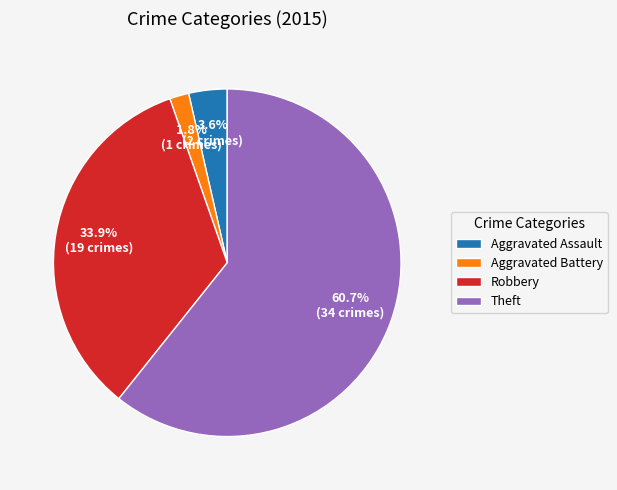

Between Aggravated Assault and Theft, which is larger?

Theft